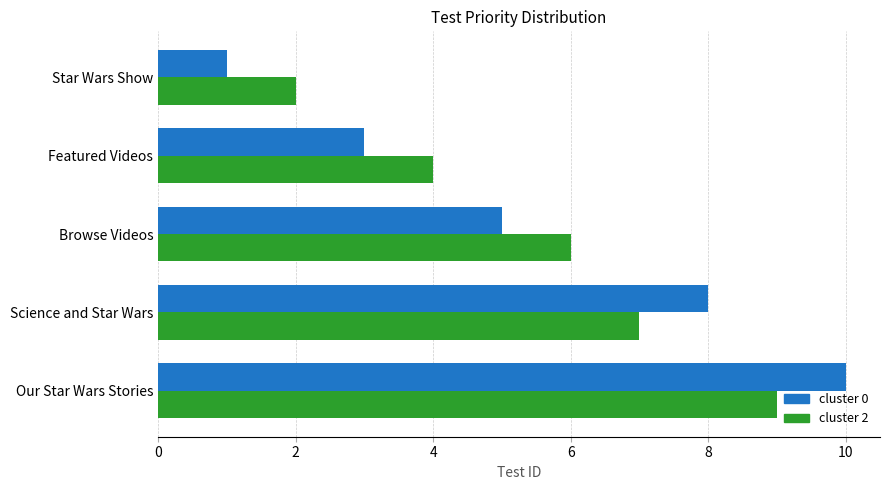

At which category does the chart reach its minimum across all series?

Star Wars Show